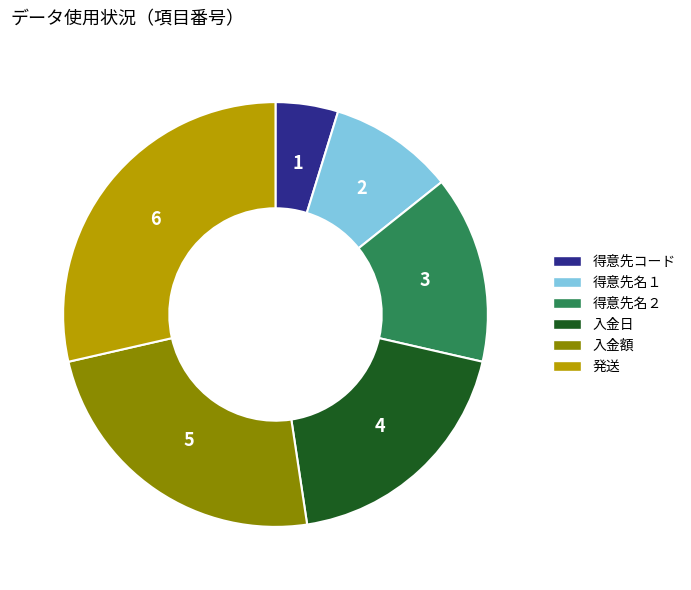

How many slices are in this pie chart?

6